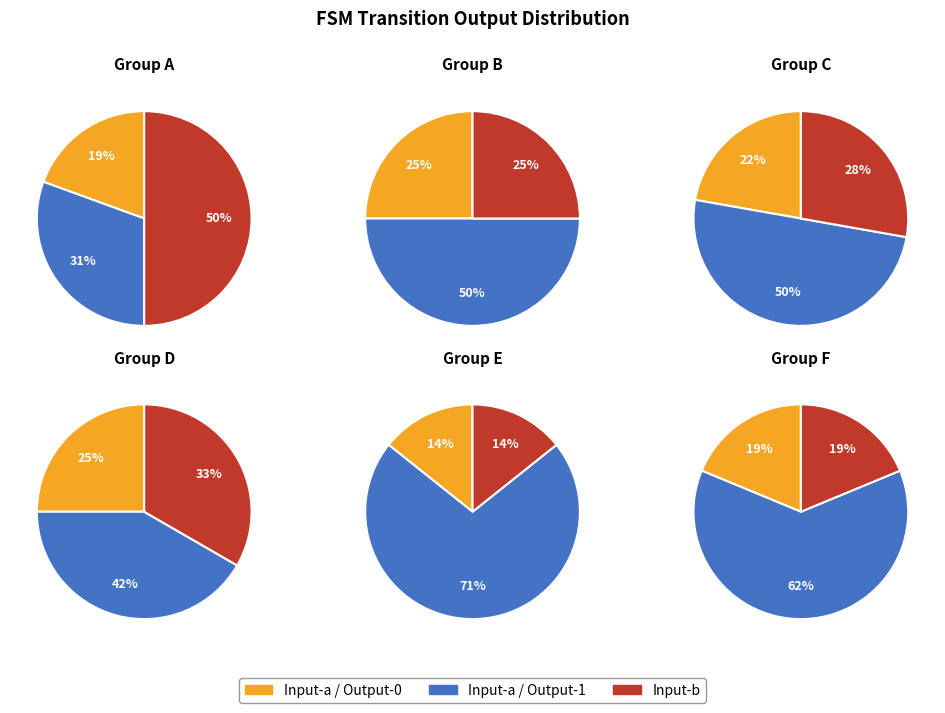

What percentage do 4 and Input a / Output 0 together represent?

28.2%